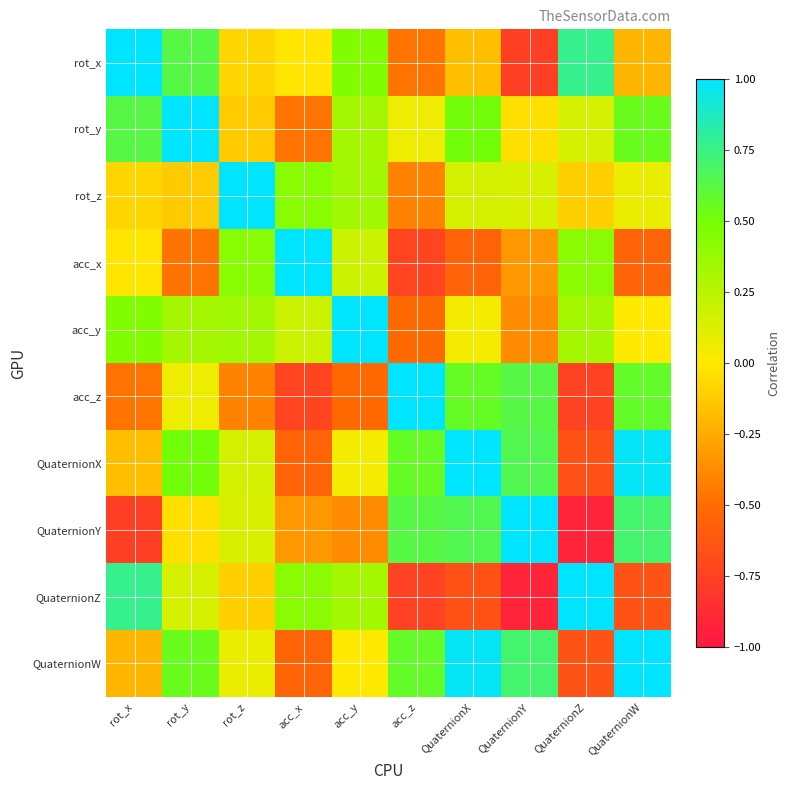

Reading right to left, list all the values displayed in this chart.

rot_x: QuaternionW=-0.2	QuaternionZ=0.8	QuaternionY=-0.8	QuaternionX=-0.2	acc_z=-0.5	acc_y=0.5	acc_x=-0.0	rot_z=-0.1	rot_y=0.6	rot_x=1.0
rot_y: QuaternionW=0.5	QuaternionZ=0.2	QuaternionY=-0.0	QuaternionX=0.5	acc_z=0.1	acc_y=0.3	acc_x=-0.5	rot_z=-0.1	rot_y=1.0	rot_x=0.6
rot_z: QuaternionW=0.1	QuaternionZ=-0.1	QuaternionY=0.1	QuaternionX=0.2	acc_z=-0.4	acc_y=0.3	acc_x=0.4	rot_z=1.0	rot_y=-0.1	rot_x=-0.1
acc_x: QuaternionW=-0.6	QuaternionZ=0.4	QuaternionY=-0.3	QuaternionX=-0.5	acc_z=-0.7	acc_y=0.2	acc_x=1.0	rot_z=0.4	rot_y=-0.5	rot_x=-0.0
acc_y: QuaternionW=-0.0	QuaternionZ=0.3	QuaternionY=-0.4	QuaternionX=0.0	acc_z=-0.5	acc_y=1.0	acc_x=0.2	rot_z=0.3	rot_y=0.3	rot_x=0.5
acc_z: QuaternionW=0.6	QuaternionZ=-0.7	QuaternionY=0.6	QuaternionX=0.6	acc_z=1.0	acc_y=-0.5	acc_x=-0.7	rot_z=-0.4	rot_y=0.1	rot_x=-0.5
QuaternionX: QuaternionW=1.0	QuaternionZ=-0.7	QuaternionY=0.7	QuaternionX=1.0	acc_z=0.6	acc_y=0.0	acc_x=-0.5	rot_z=0.2	rot_y=0.5	rot_x=-0.2
QuaternionY: QuaternionW=0.7	QuaternionZ=-0.9	QuaternionY=1.0	QuaternionX=0.7	acc_z=0.6	acc_y=-0.4	acc_x=-0.3	rot_z=0.1	rot_y=-0.0	rot_x=-0.8
QuaternionZ: QuaternionW=-0.7	QuaternionZ=1.0	QuaternionY=-0.9	QuaternionX=-0.7	acc_z=-0.7	acc_y=0.3	acc_x=0.4	rot_z=-0.1	rot_y=0.2	rot_x=0.8
QuaternionW: QuaternionW=1.0	QuaternionZ=-0.7	QuaternionY=0.7	QuaternionX=1.0	acc_z=0.6	acc_y=-0.0	acc_x=-0.6	rot_z=0.1	rot_y=0.5	rot_x=-0.2